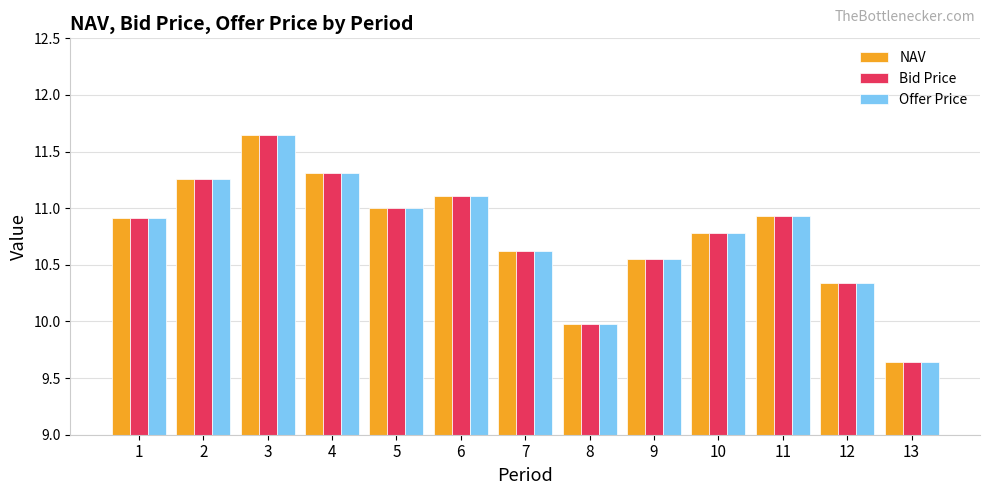

Which category has the lowest value across all series?

13